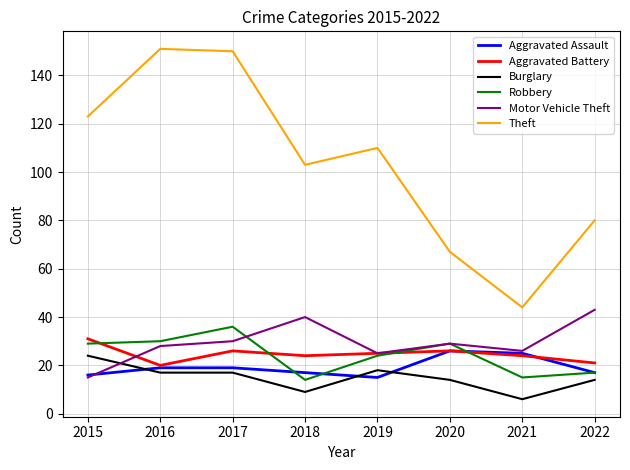

Is it true that Aggravated Assault equals 26 at 2020?

True